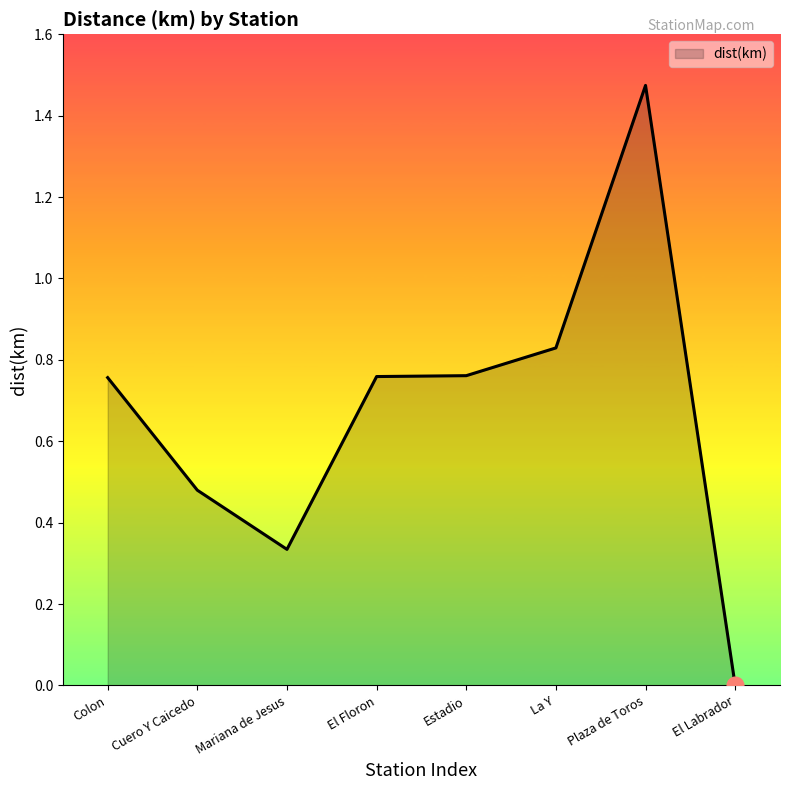

Which label corresponds to the largest value in the chart?

Plaza de Toros